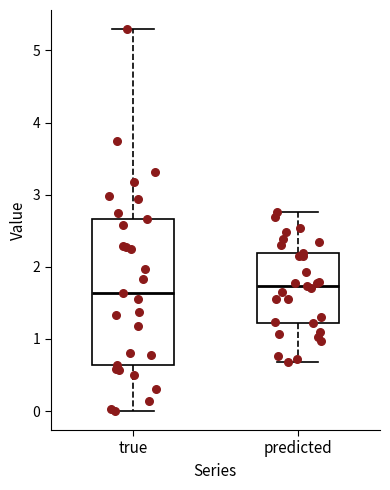

Reading left to right, transcribe this box plot: for each box, give where its median line is, the range the box spans, and where its two whiskers end, as read against the y-axis. The values are not printed on the chart, so give them approximately, as read against the axis.

true: median 1.6, box 0.6 to 2.7, whiskers 0.0 to 5.3
predicted: median 1.7, box 1.2 to 2.2, whiskers 0.7 to 2.8